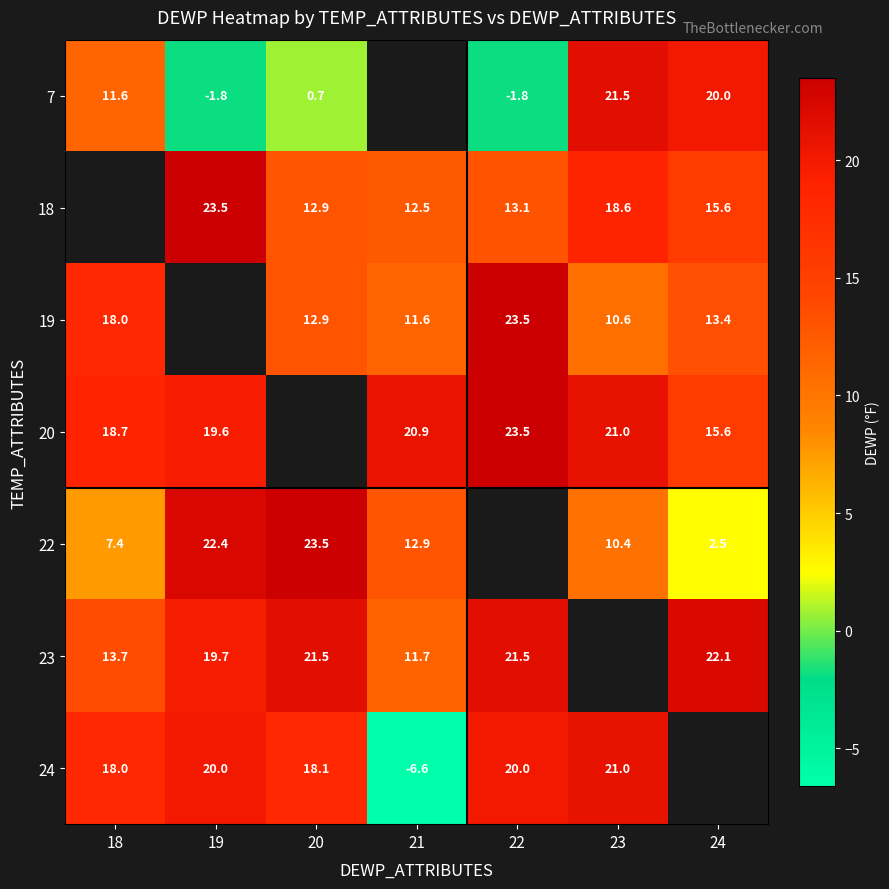

The value of 20 at 19 is 19.6. True or false?

True